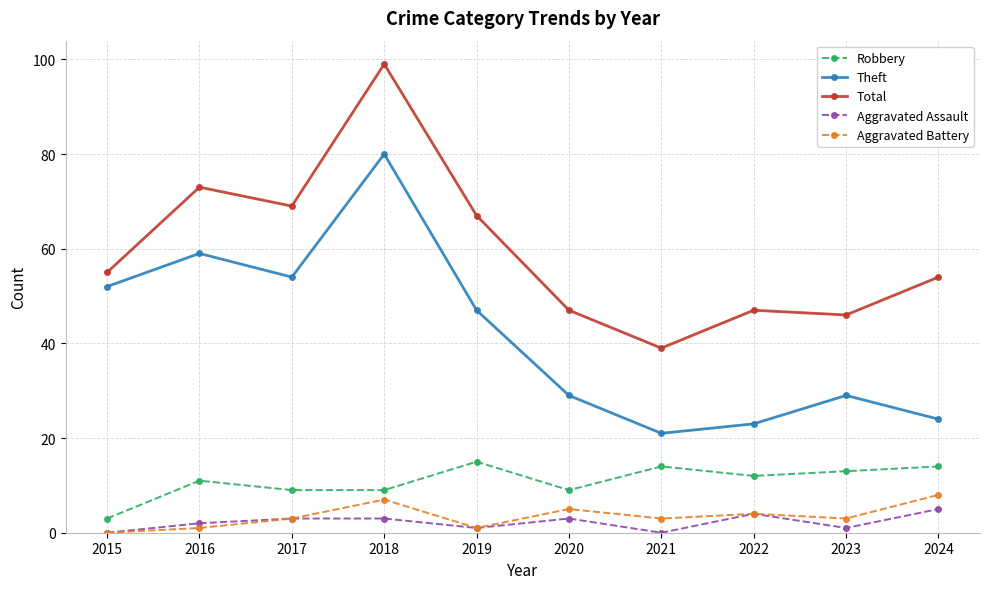

How many data points in Theft are less than 47?

5